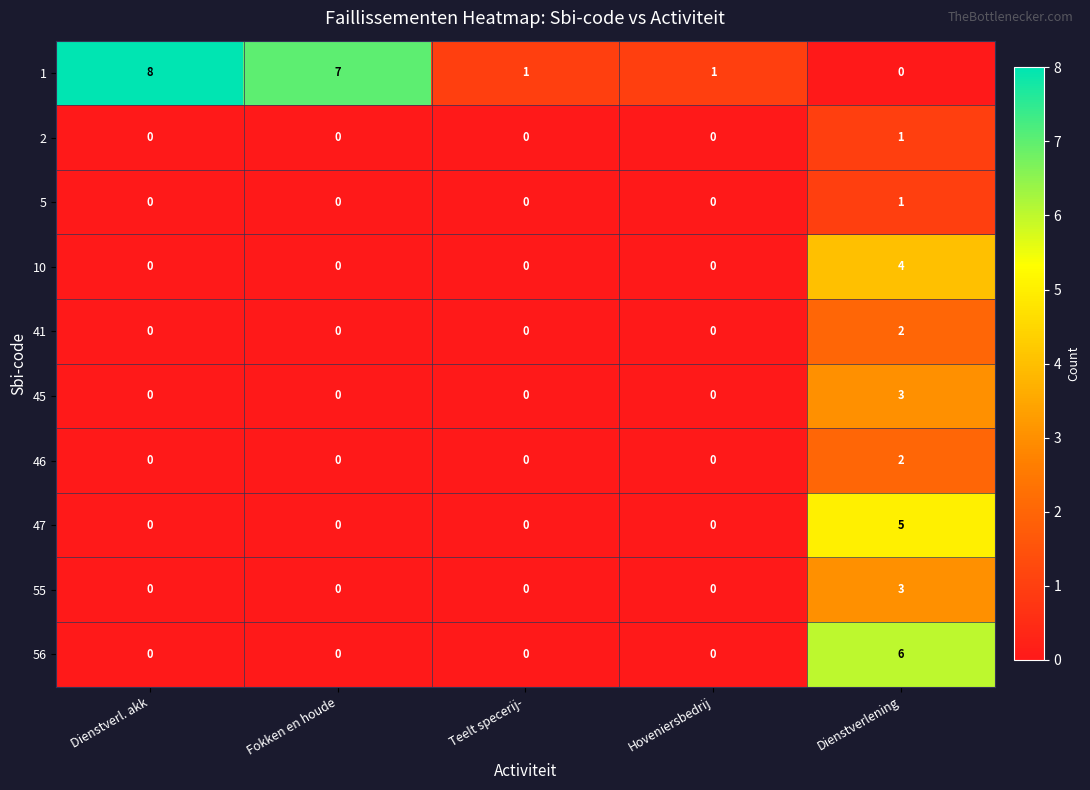

What is the spread (max minus min) of values at Dienstverl. akk?

8